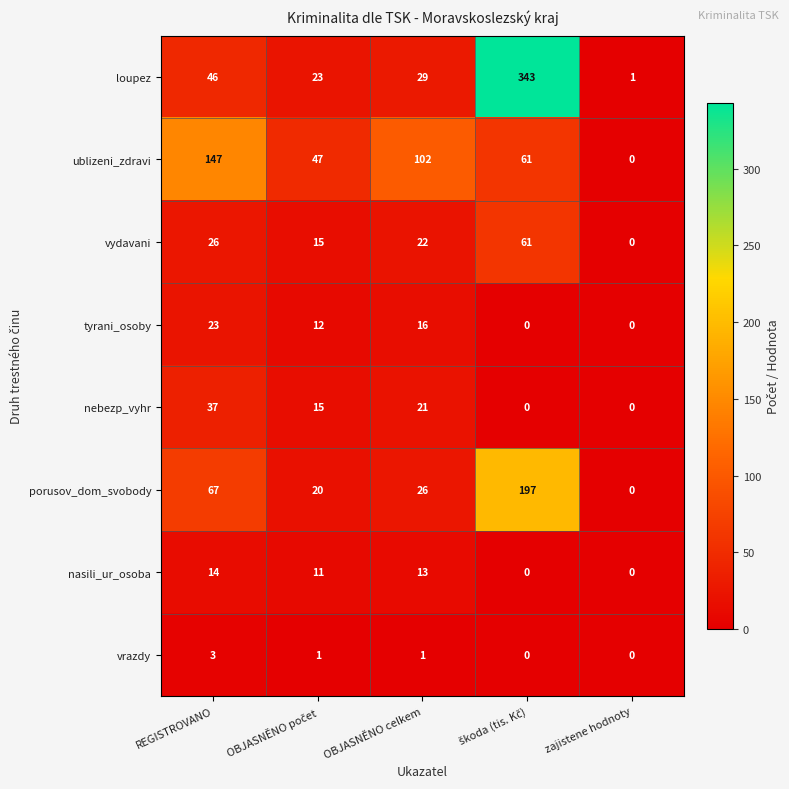

What is the difference between the maximum and second lowest values in the nasili_ur_osoba series?

14